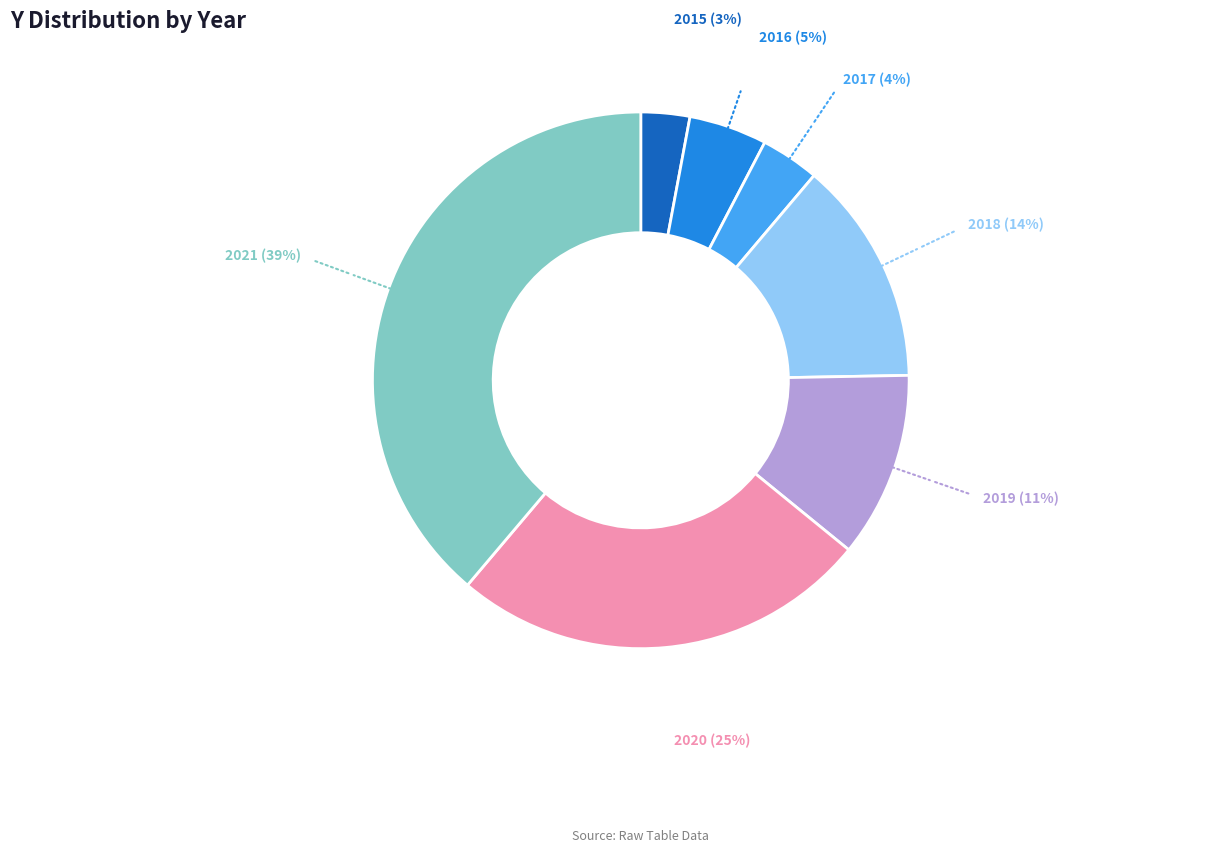

Is there any slice that represents more than half of the pie?

No